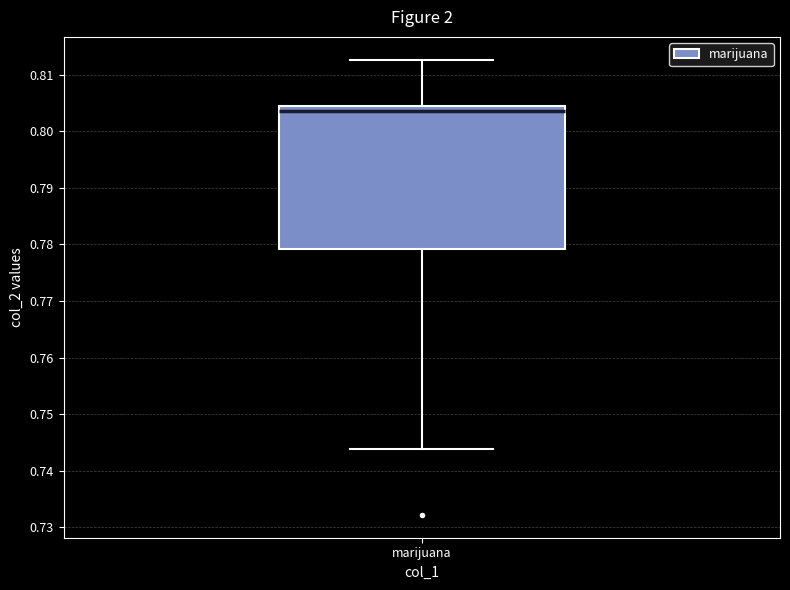

Transcribe this box plot: give where the median line is, the range the box spans, and where the two whiskers end, as read against the y-axis. The values are not printed on the chart, so give them approximately, as read against the axis.

median 0.804, box 0.779 to 0.805, whiskers 0.744 to 0.813